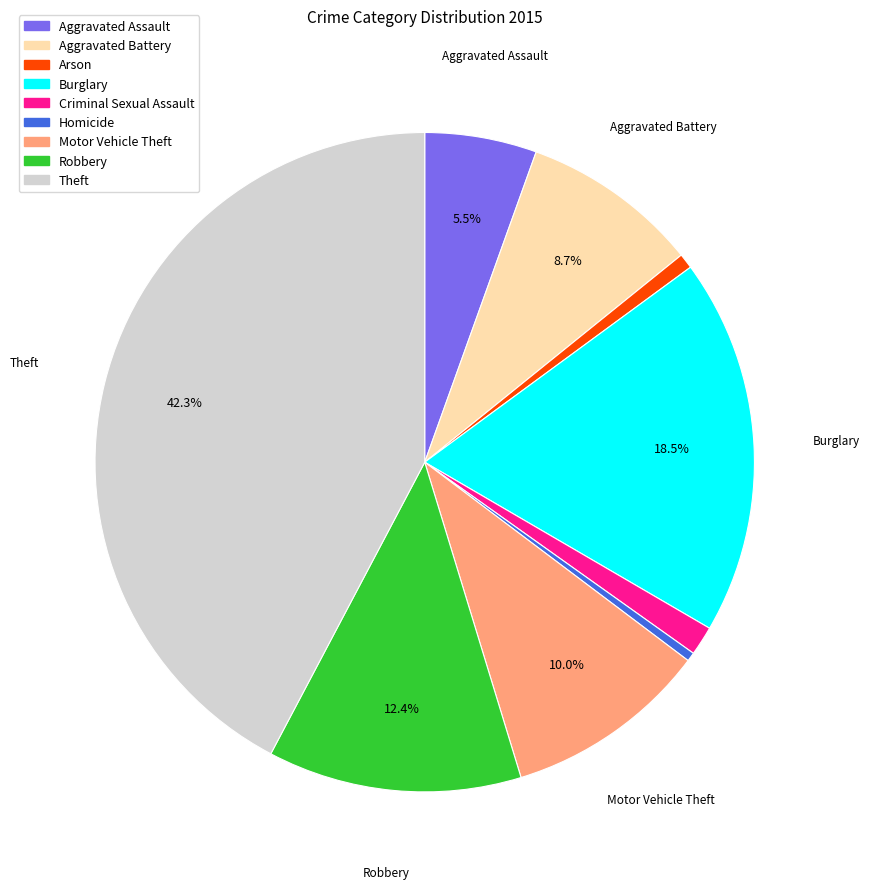

Which has a higher value, Theft or Motor Vehicle Theft?

Theft